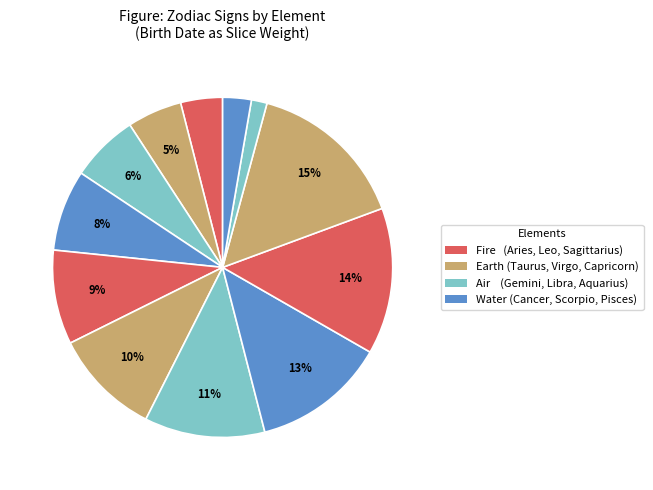

Rank the categories by value from lowest to highest.

Aquarius, Pisces, Aries, Taurus, Gemini, Cancer, Leo, Virgo, Libra, Scorpio, Sagittarius, Capricorn